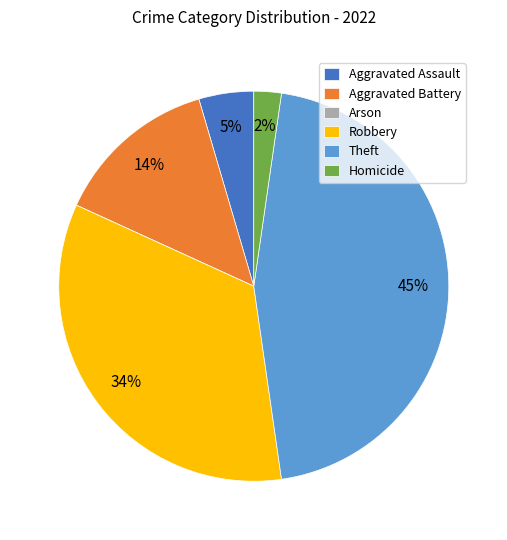

To the nearest percent, what is the difference between the largest and smallest slice percentages?

45%